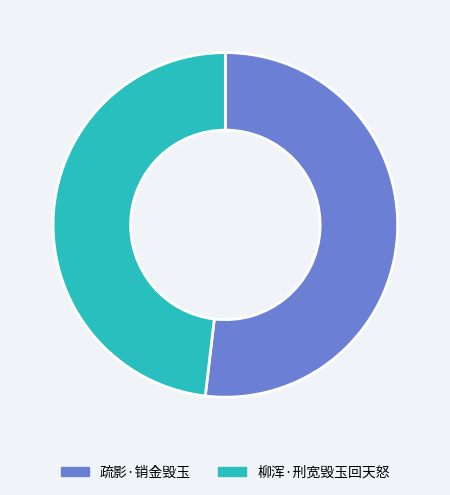

Do 疏影·销金毁玉 and 柳浑·刑宽毁玉回天怒 together represent more than half of the pie?

Yes